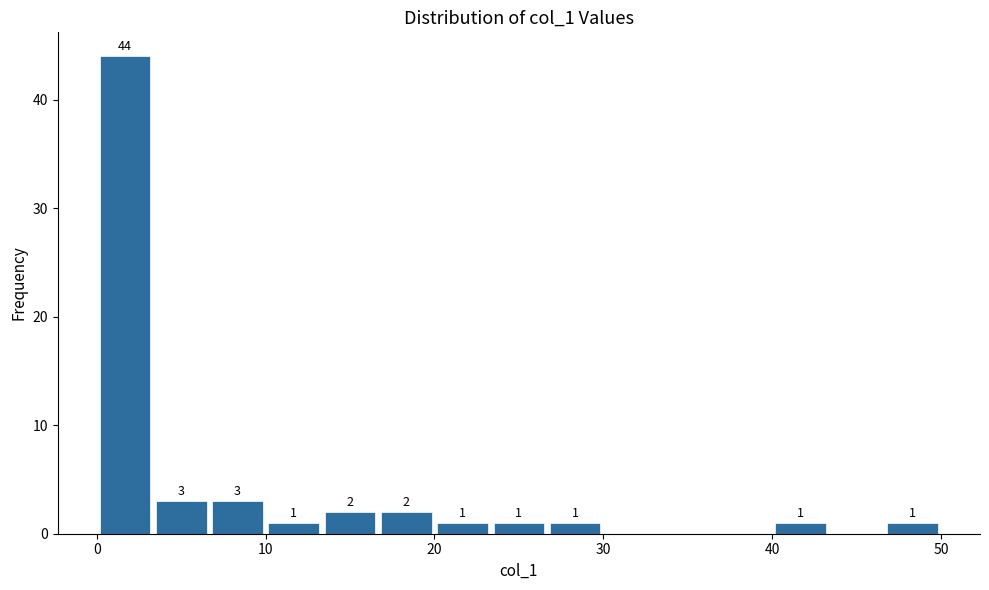

Around what value on the x-axis is the tallest bar? Give the approximate position of its centre, as read against the axis.

2